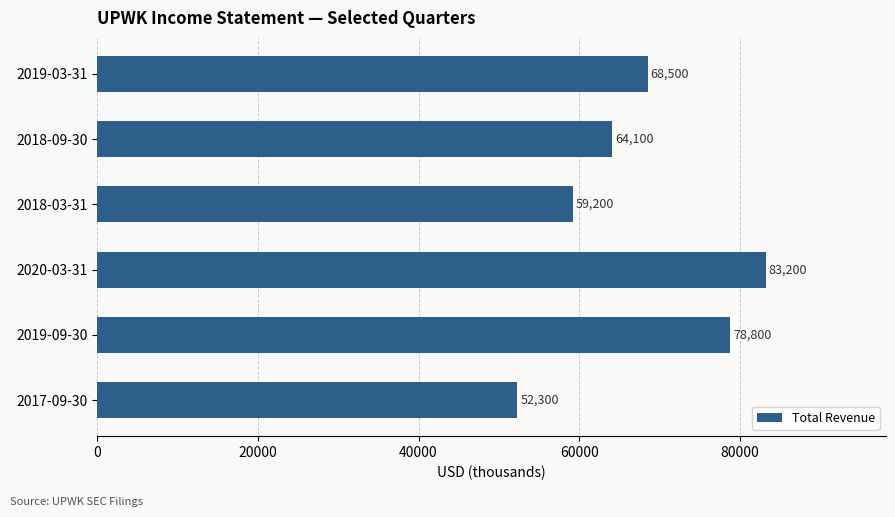

Which label corresponds to the largest value in the chart?

2020-03-31